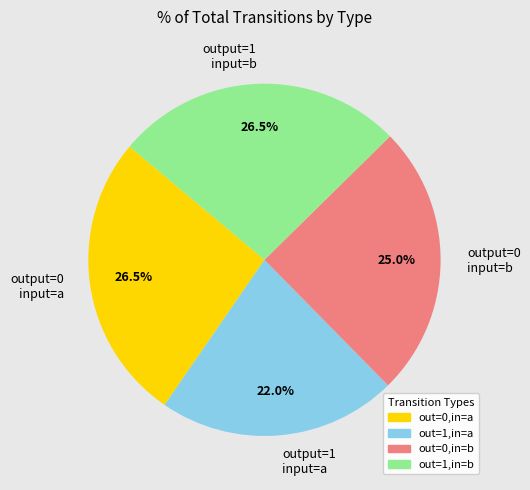

What percentage do out=0,in=a and out=1,in=b together represent?

53.0%